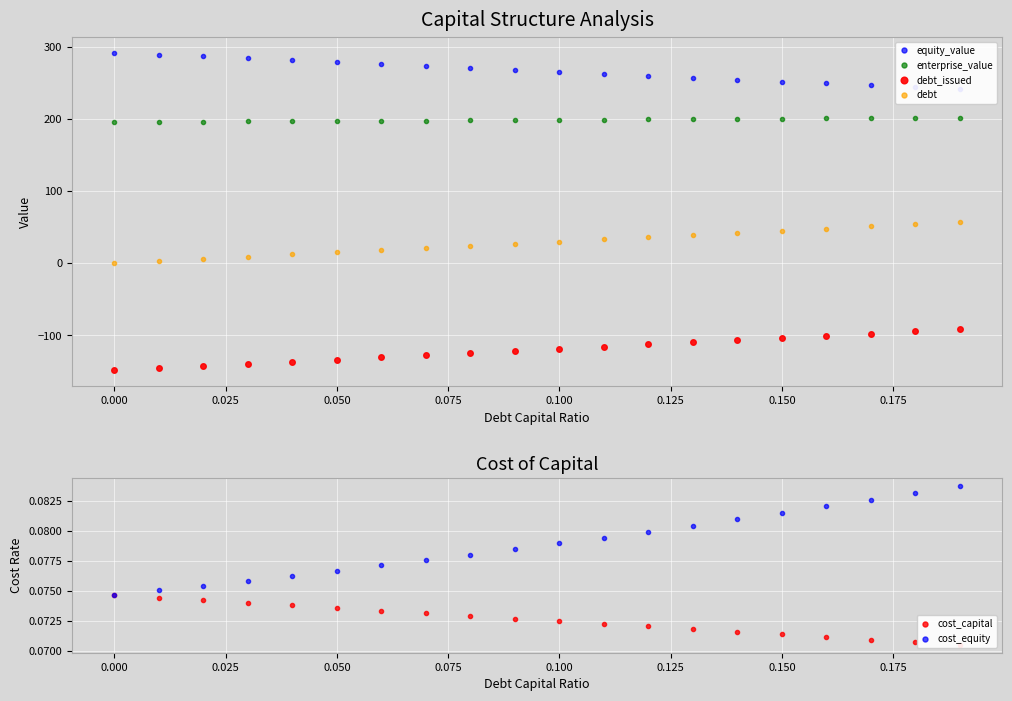

What is the greatest value displayed?

291.8